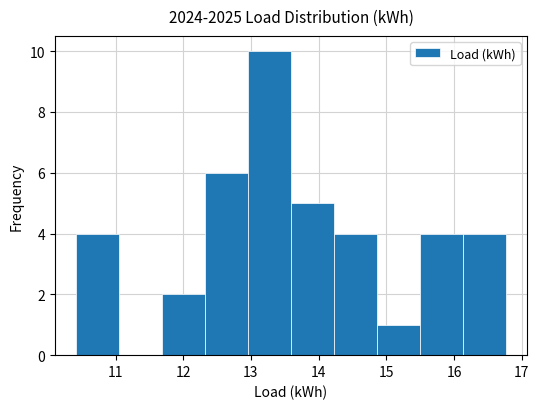

Over which range of the x-axis is the bar tallest?

13.0 to 13.6